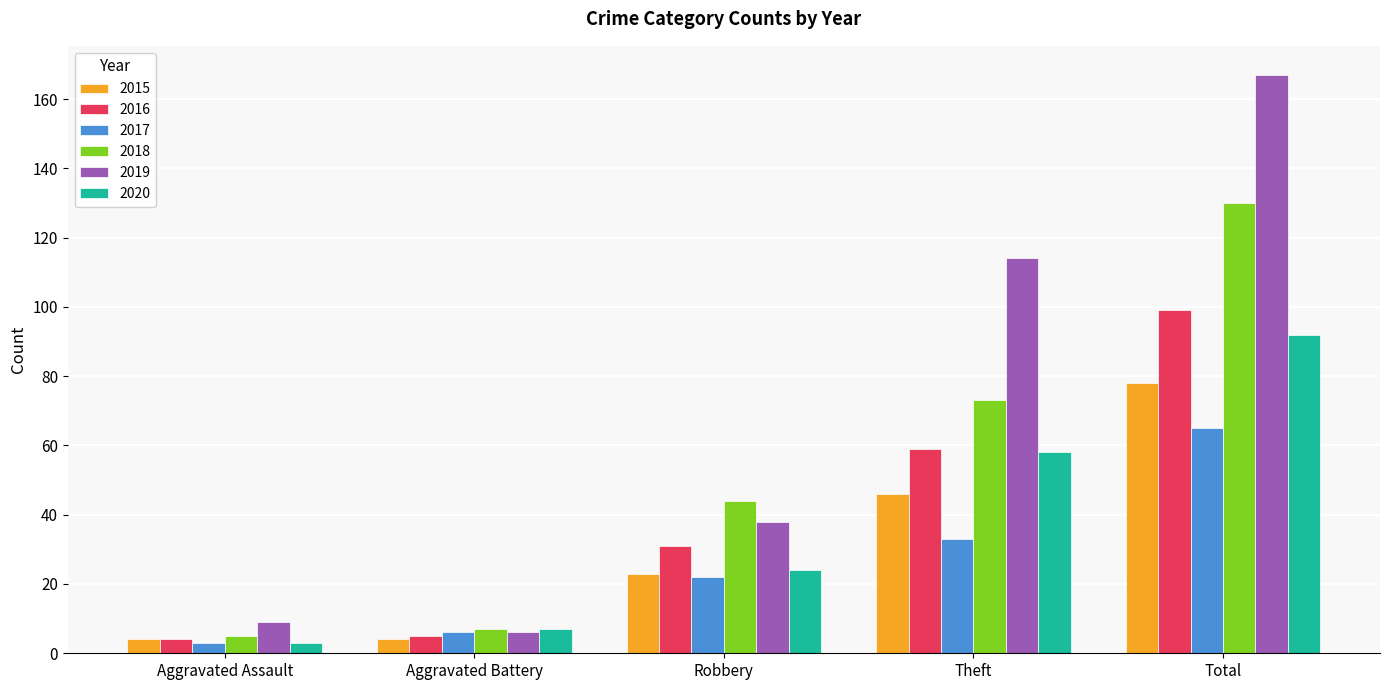

The 2019 series shows 6 at Aggravated Battery. True or false?

True